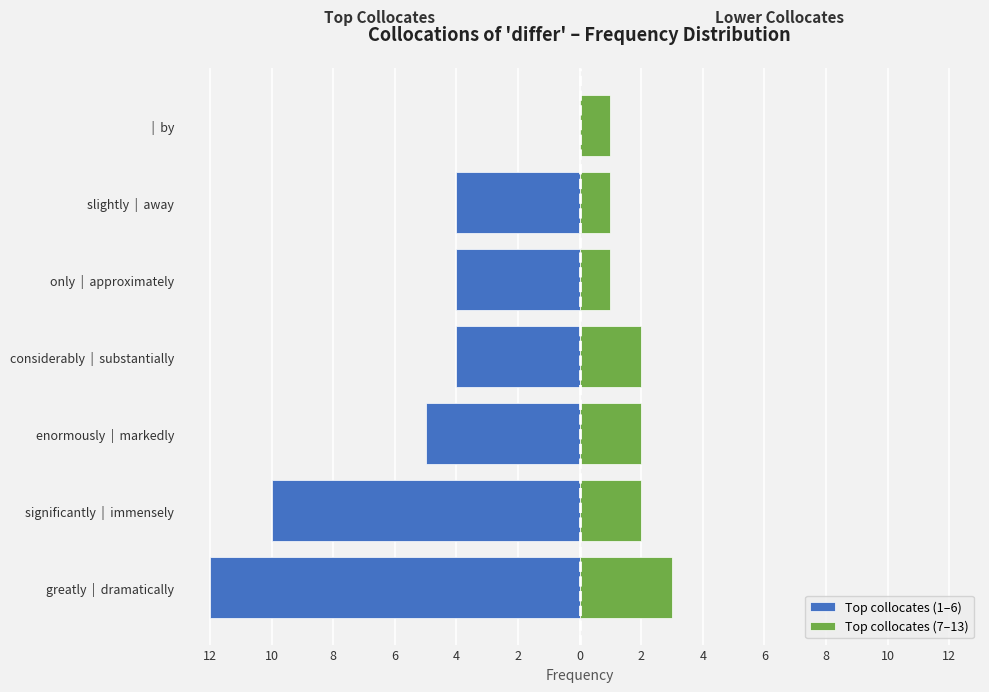

How many categories are shown in the chart?

7